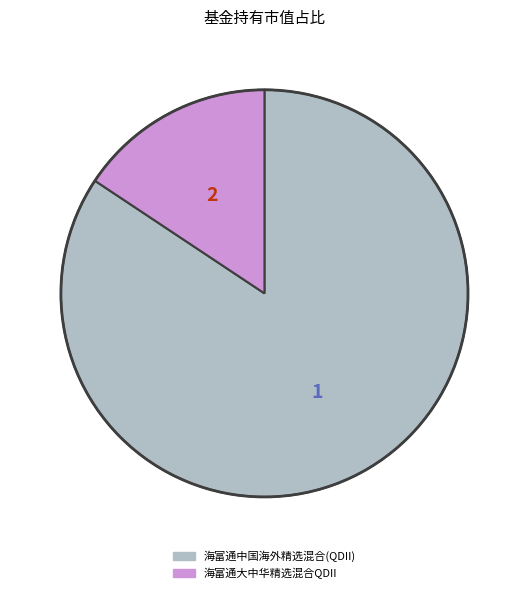

Is 海富通大中华精选混合QDII the majority of the pie?

No